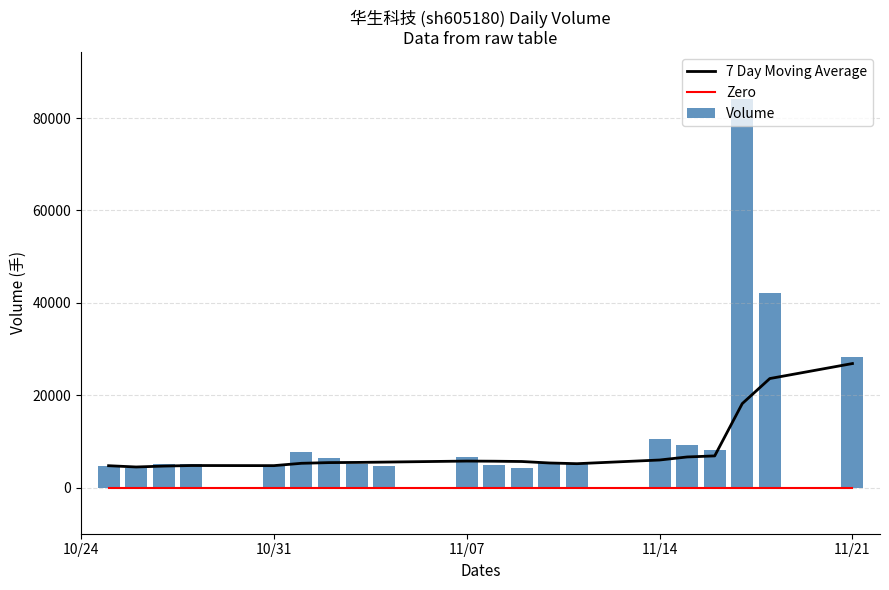

Which category has the highest value in the 7 Day Moving Average series?

11/21